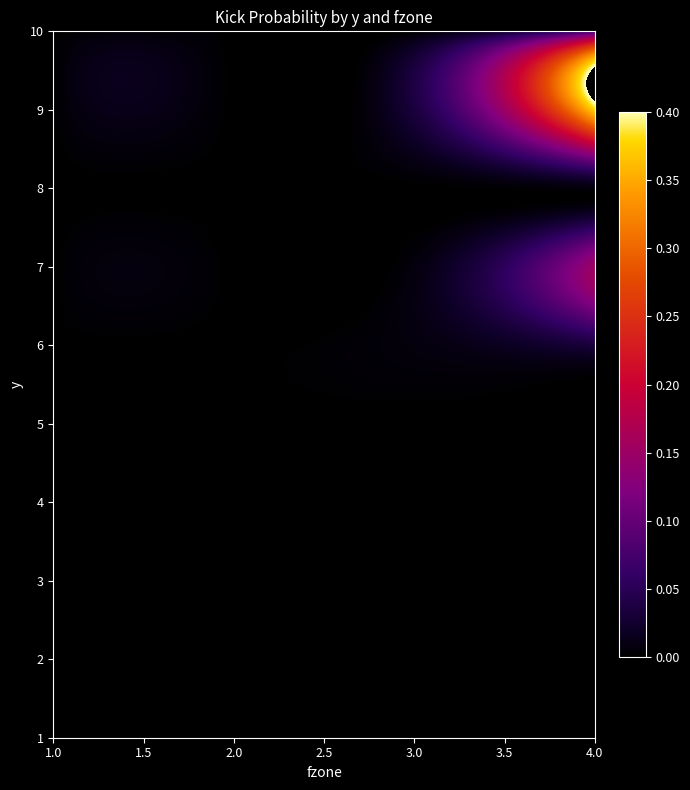

Which has a higher value, 8 or 6?

8